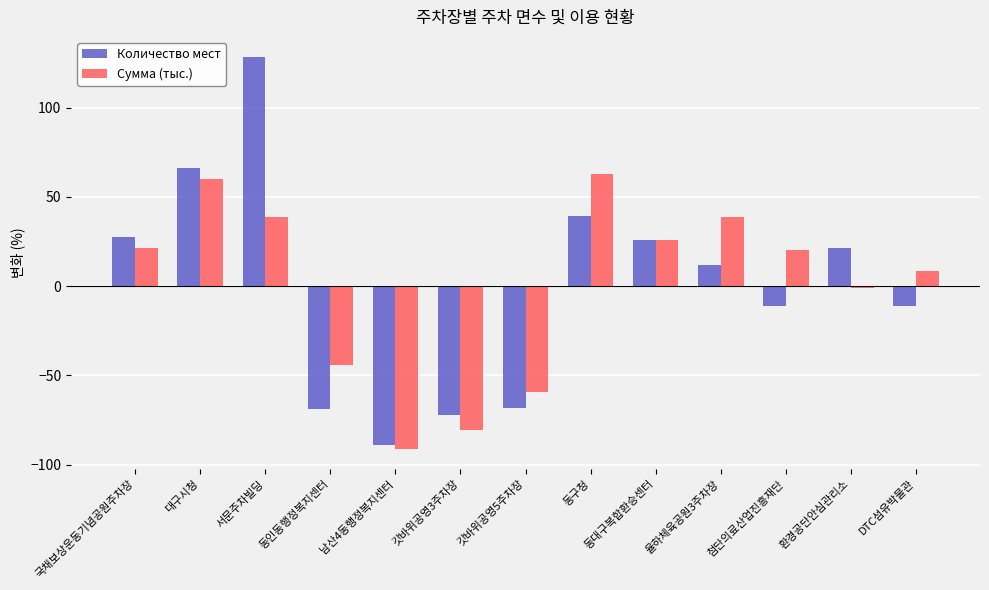

How many bars are there in total?

26